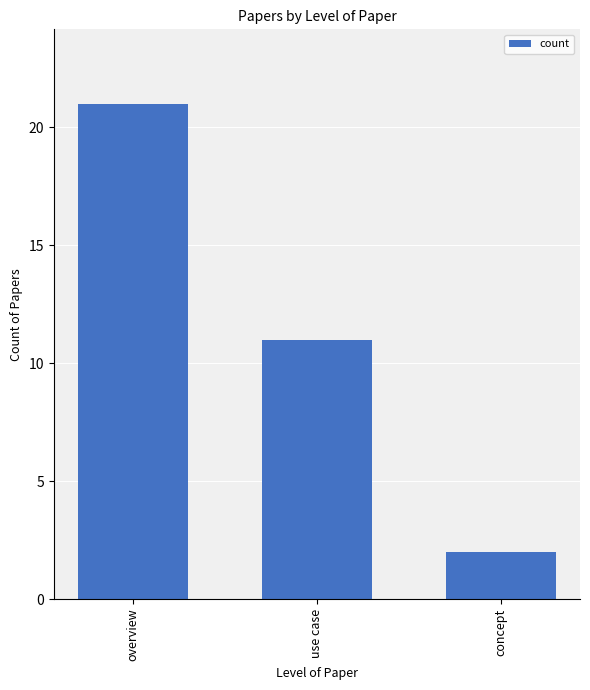

What is the maximum value shown in the chart?

21